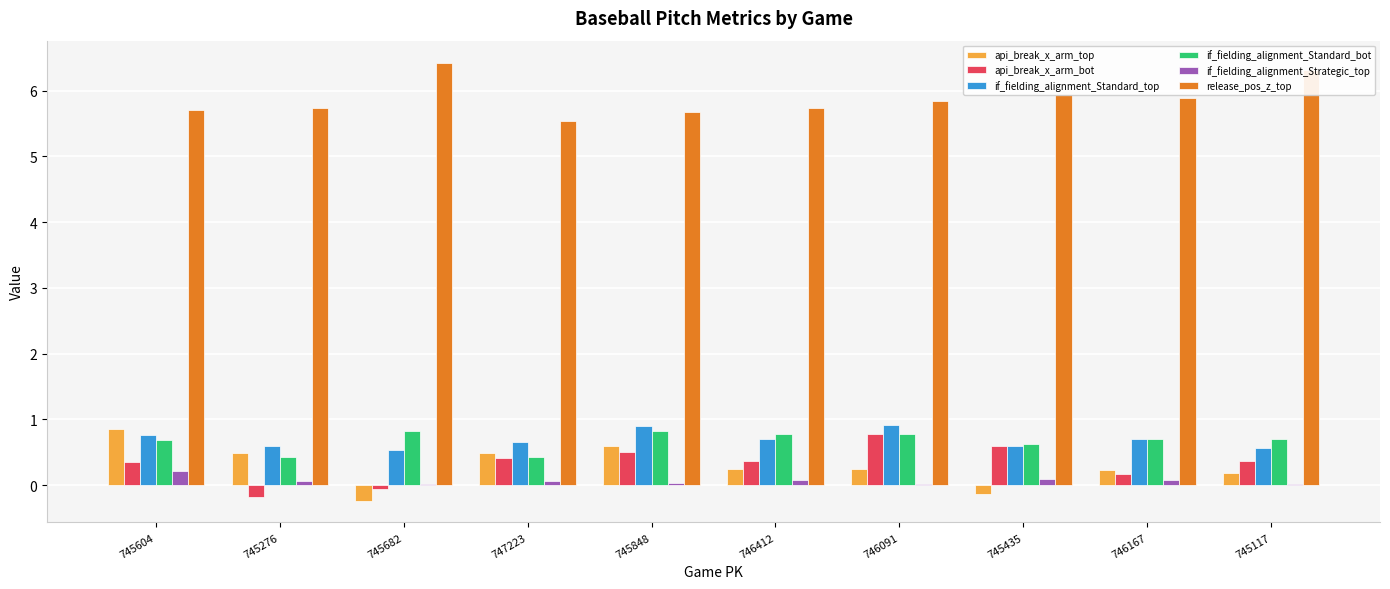

Is it true that if_fielding_alignment_Strategic_top equals 0.1 at 745276?

True